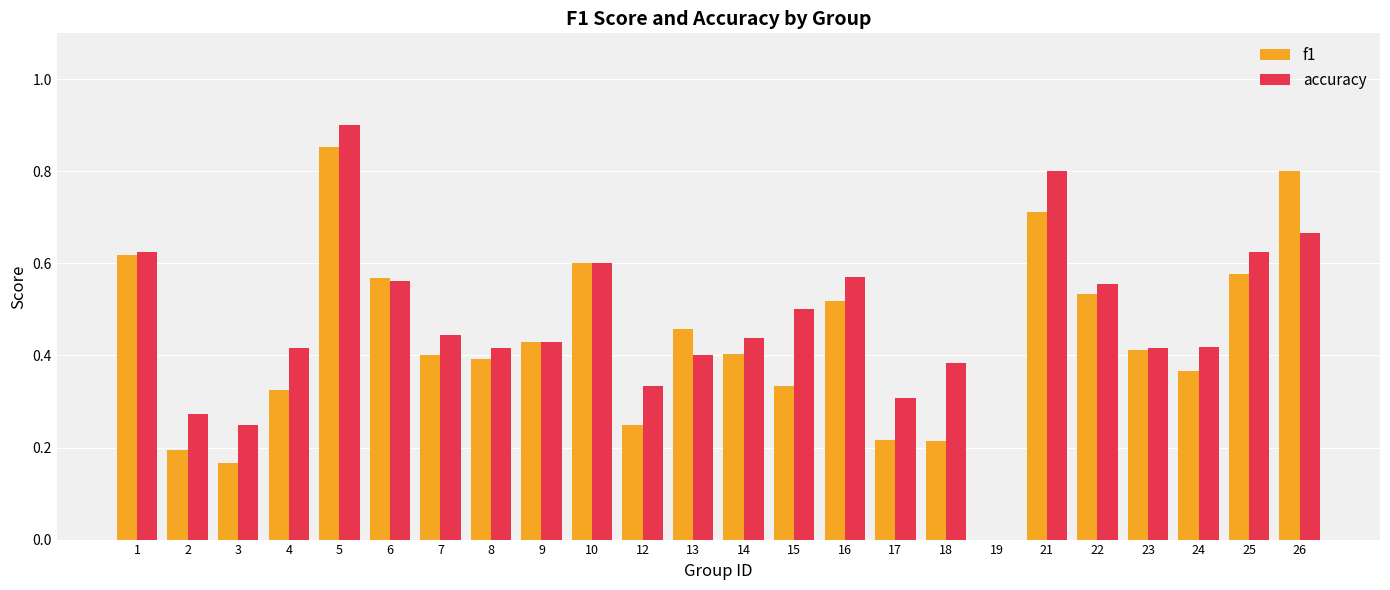

Between 7 and 21, which series saw the biggest shift?

accuracy